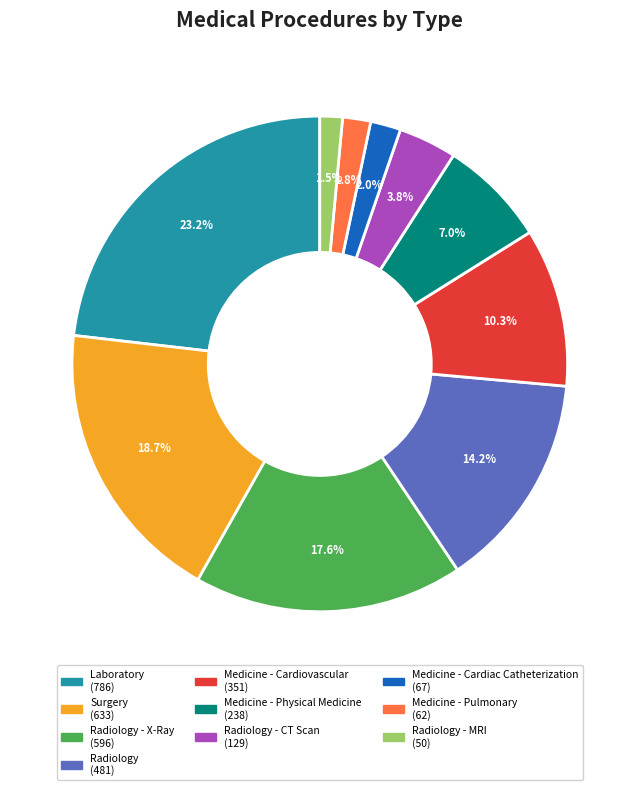

Is there a majority slice in this chart?

No